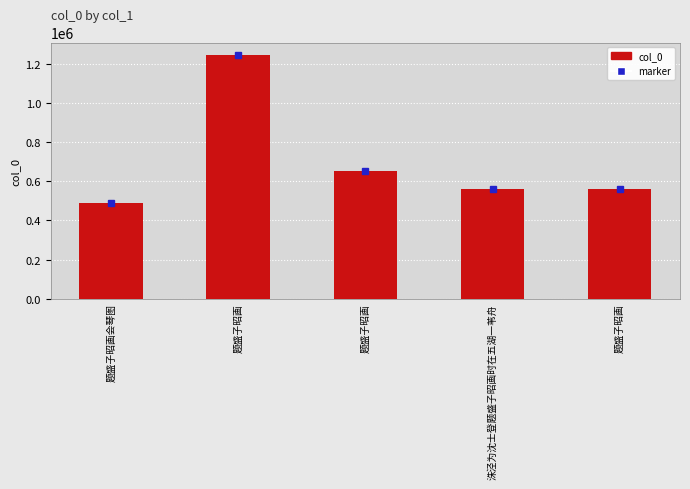

List the labels in order of value, smallest first.

题盛子昭画会琴图, 洙泾为沈士登题盛子昭画时在五湖一苇舟, 题盛子昭画, 题盛子昭画, 题盛子昭画